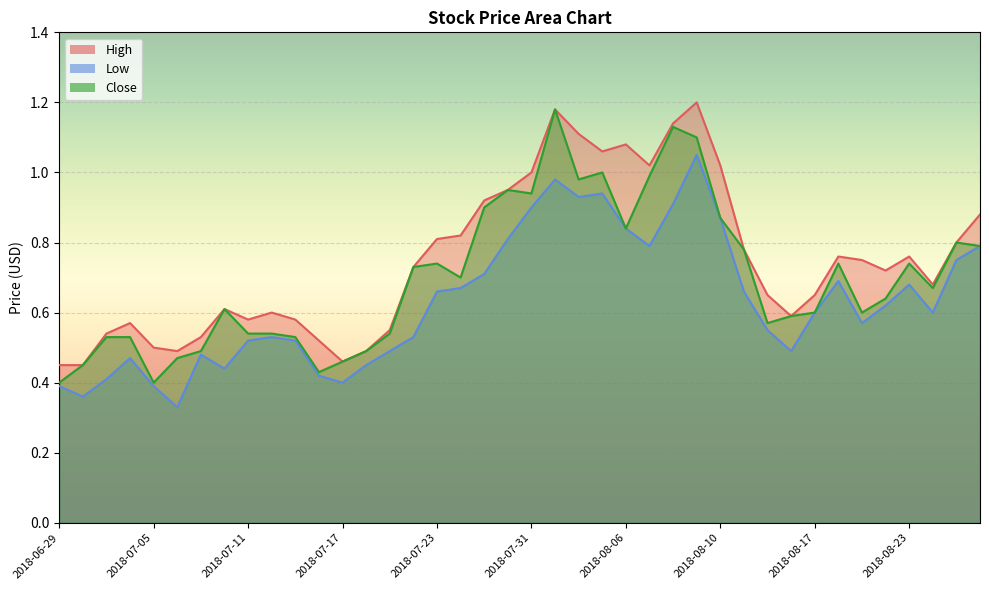

The Close series shows 0.5 at 2018-07-03. True or false?

True